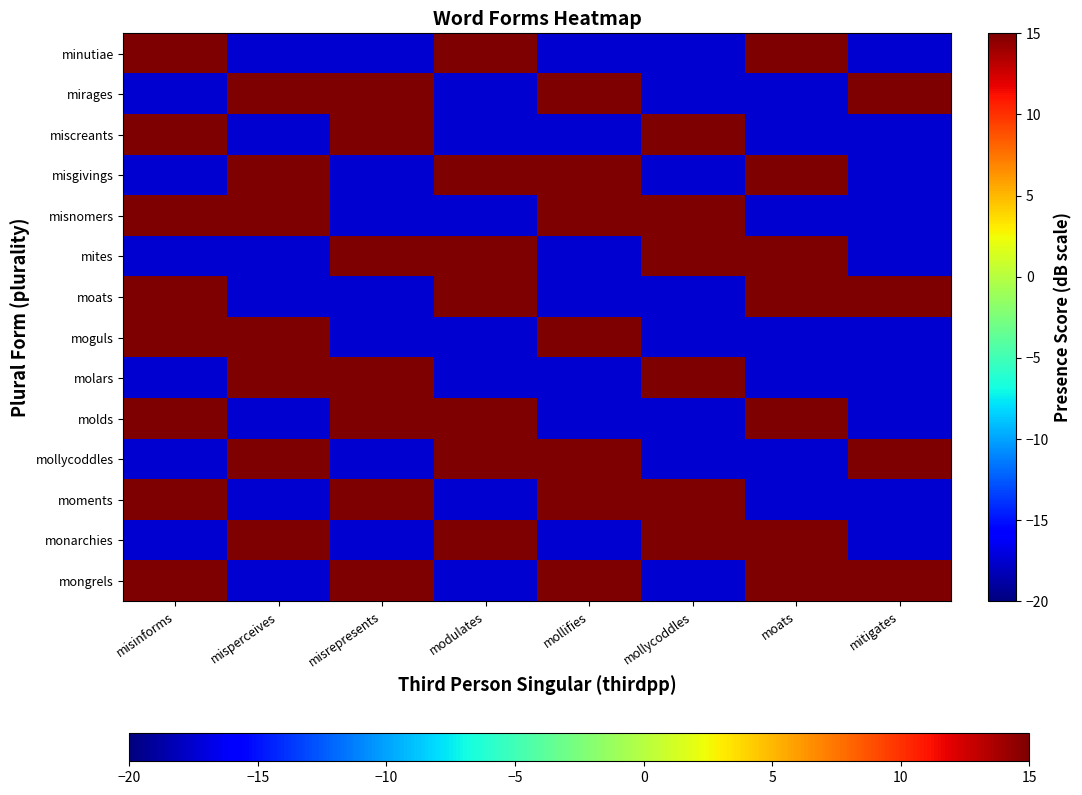

Which has a higher value, misinforms or mitigates?

misinforms